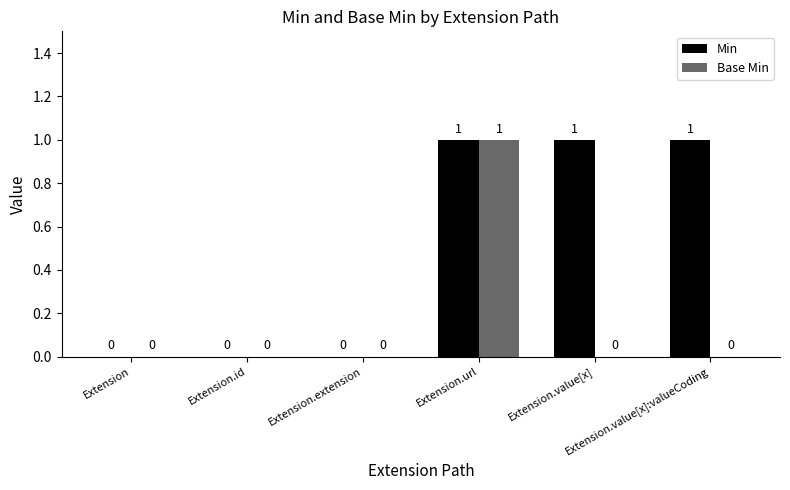

The Min series shows 0 at Extension.id. True or false?

True